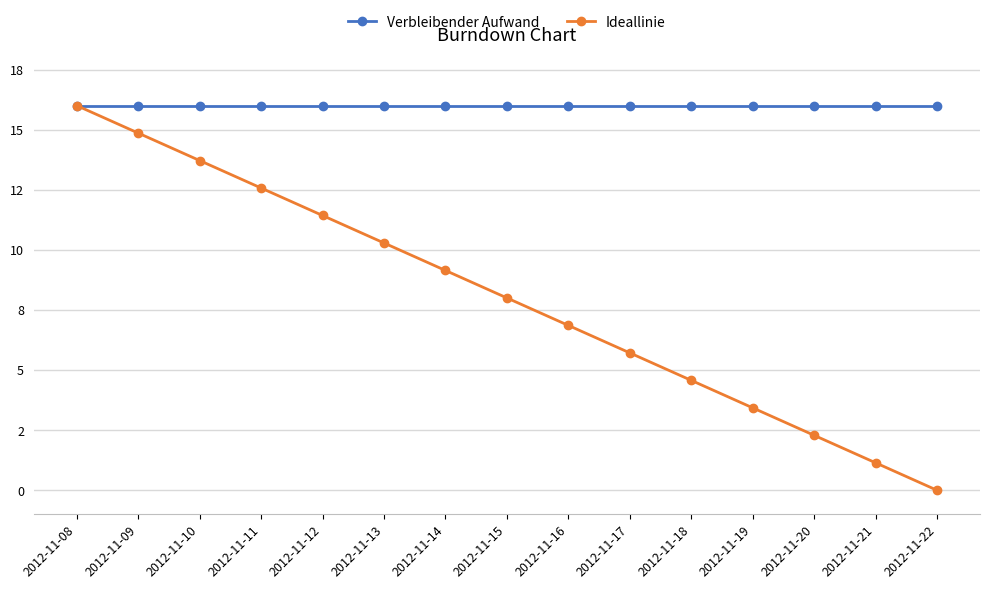

Which label corresponds to the smallest value in the chart?

2012-11-22